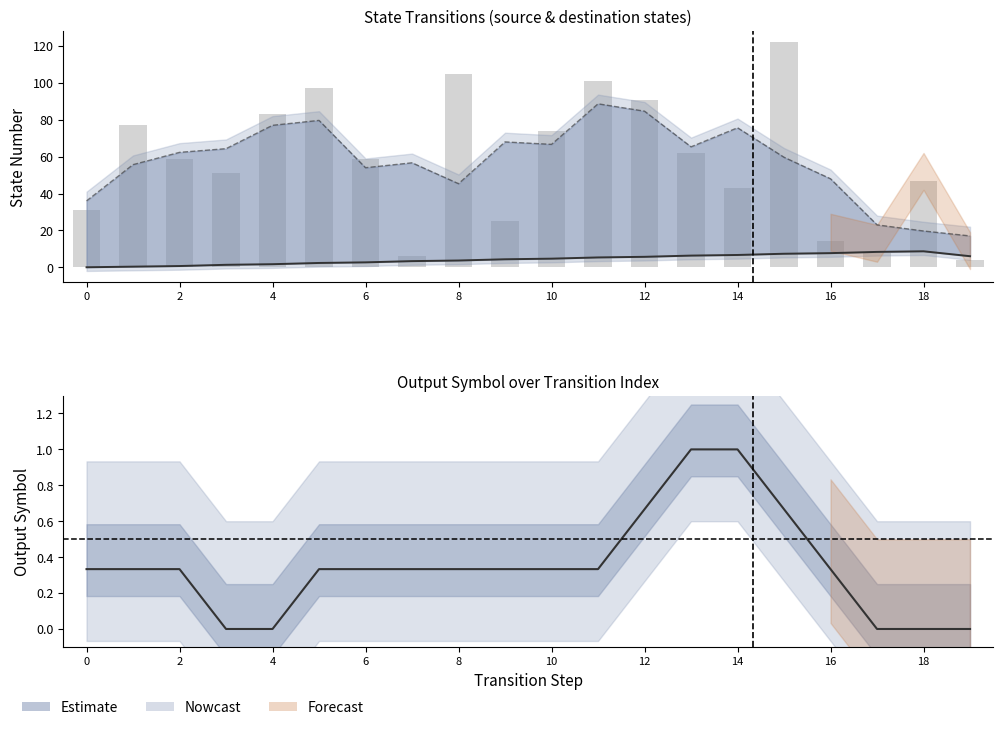

Reading right to left, list all the values displayed in this chart.

source_state: 6.0	8.7	8.3	7.7	7.3	6.7	6.3	5.7	5.3	4.7	4.3	3.7	3.3	2.7	2.3	1.7	1.3	0.7	0.3	0.0
destination_state: 4.0	47.0	8.0	14.0	122.0	43.0	62.0	91.0	101.0	74.0	25.0	105.0	6.0	59.0	97.0	83.0	51.0	59.0	77.0	31.0
output_symbol: 0.0	0.0	0.0	0.3	0.7	1.0	1.0	0.7	0.3	0.3	0.3	0.3	0.3	0.3	0.3	0.0	0.0	0.3	0.3	0.3